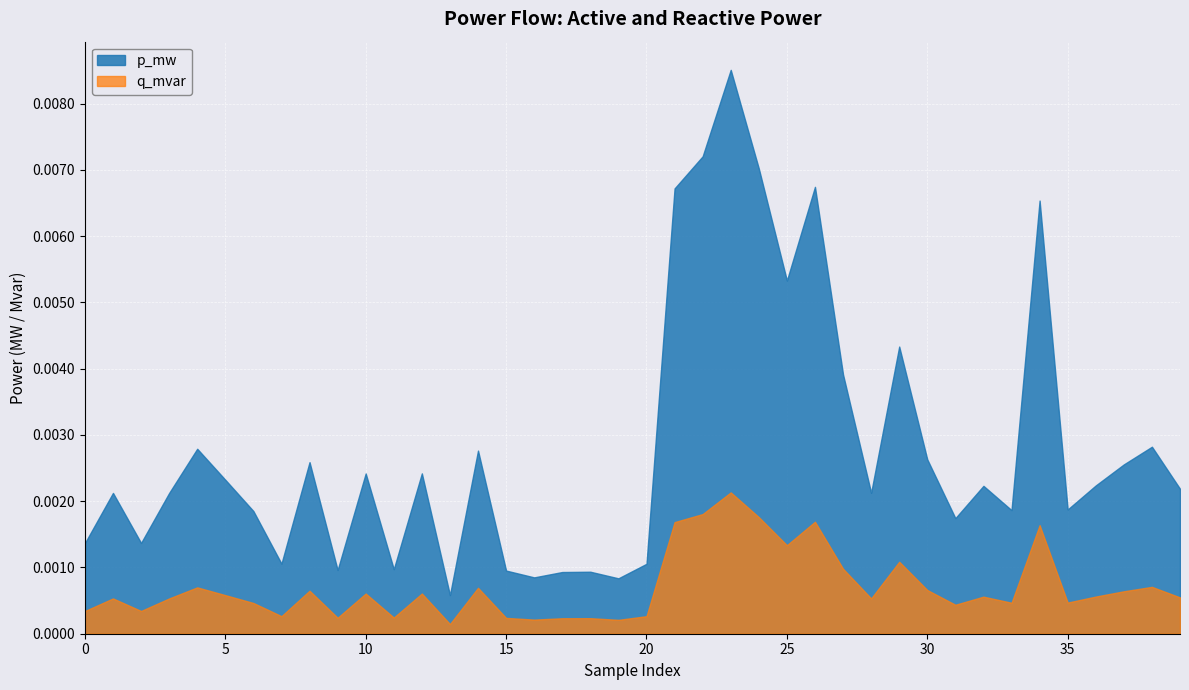

Does the chart display data point markers on the line(s)?

No